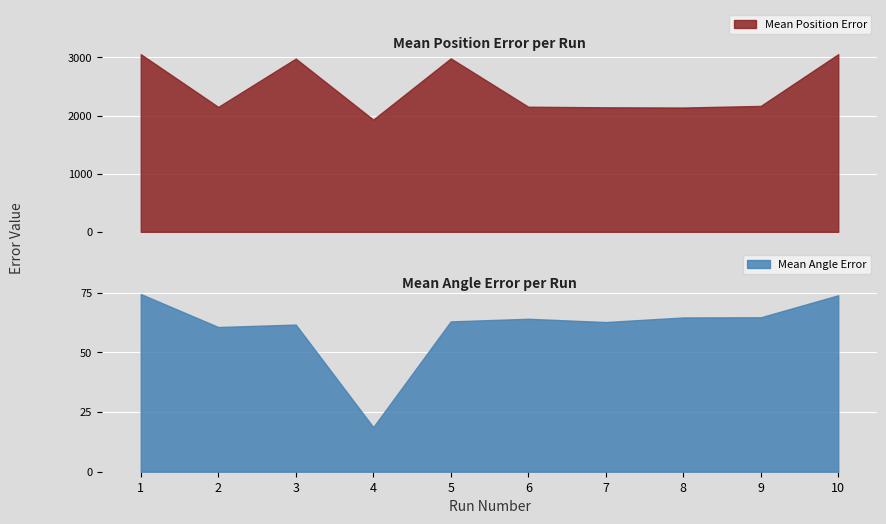

Where is the first local minimum for Mean Angle Error?

2